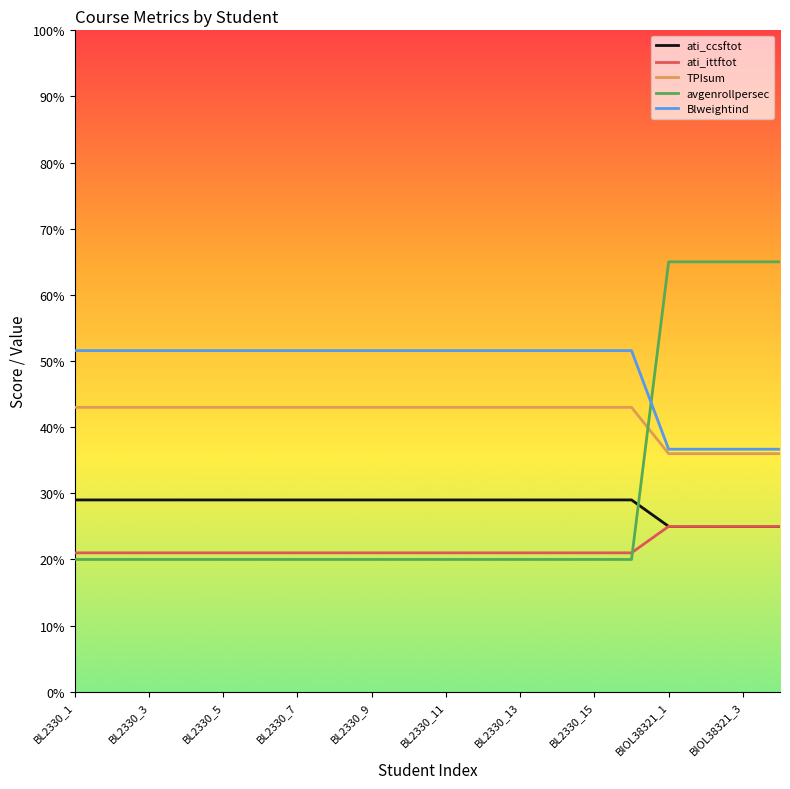

Which series has the largest total across all categories?

Blweightind